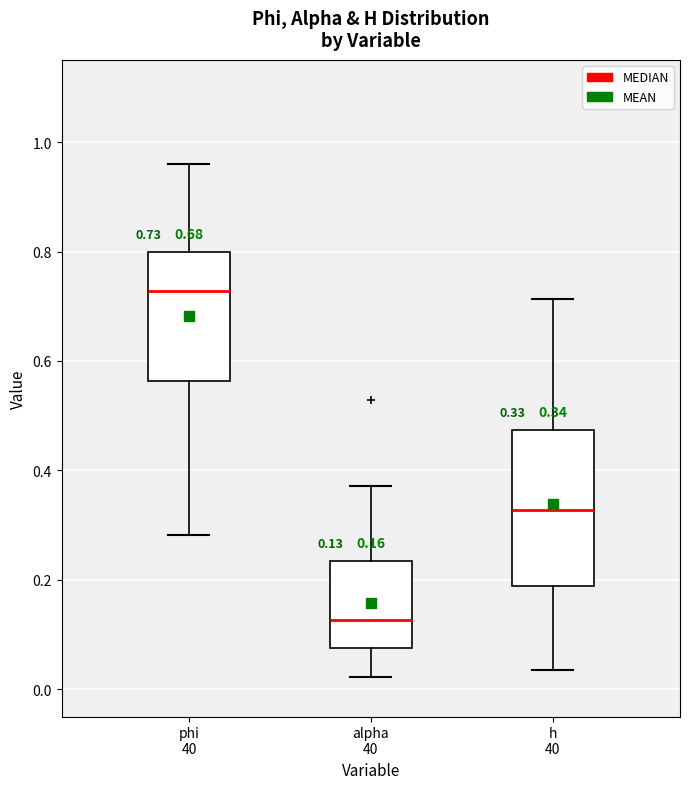

Which box is the tallest, from its lower edge to its upper edge?

h 40